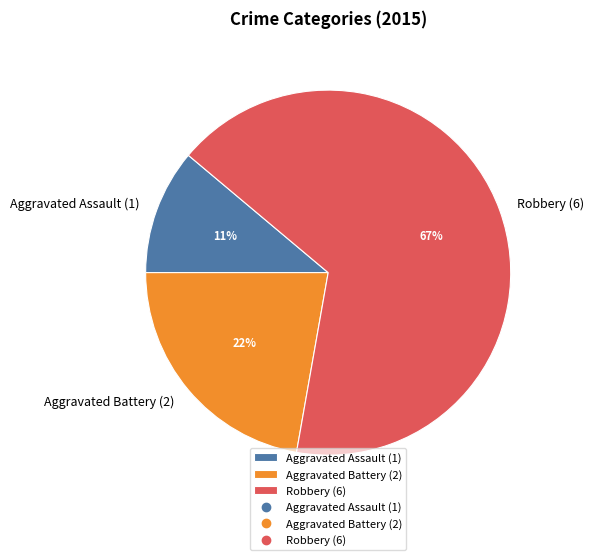

Is there any slice that represents more than half of the pie?

Yes